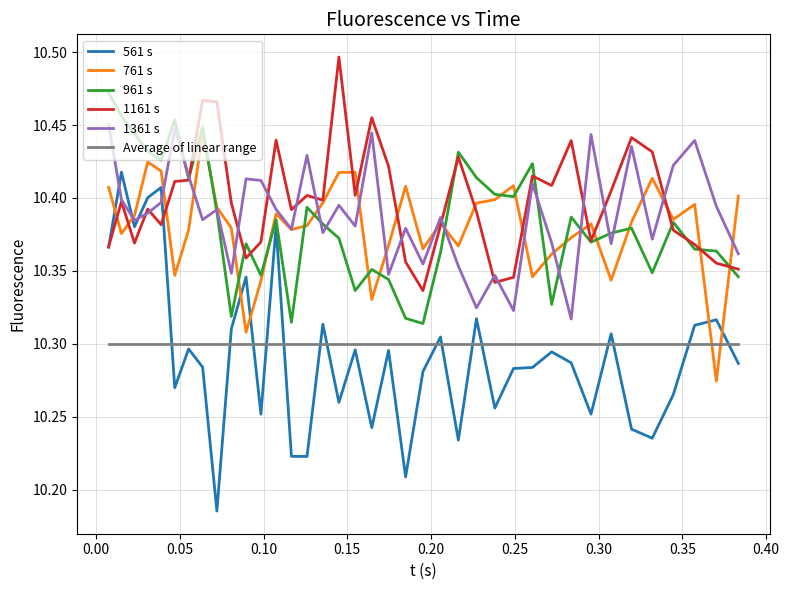

True or false: Average of linear range and 961 s cross at least once.

False